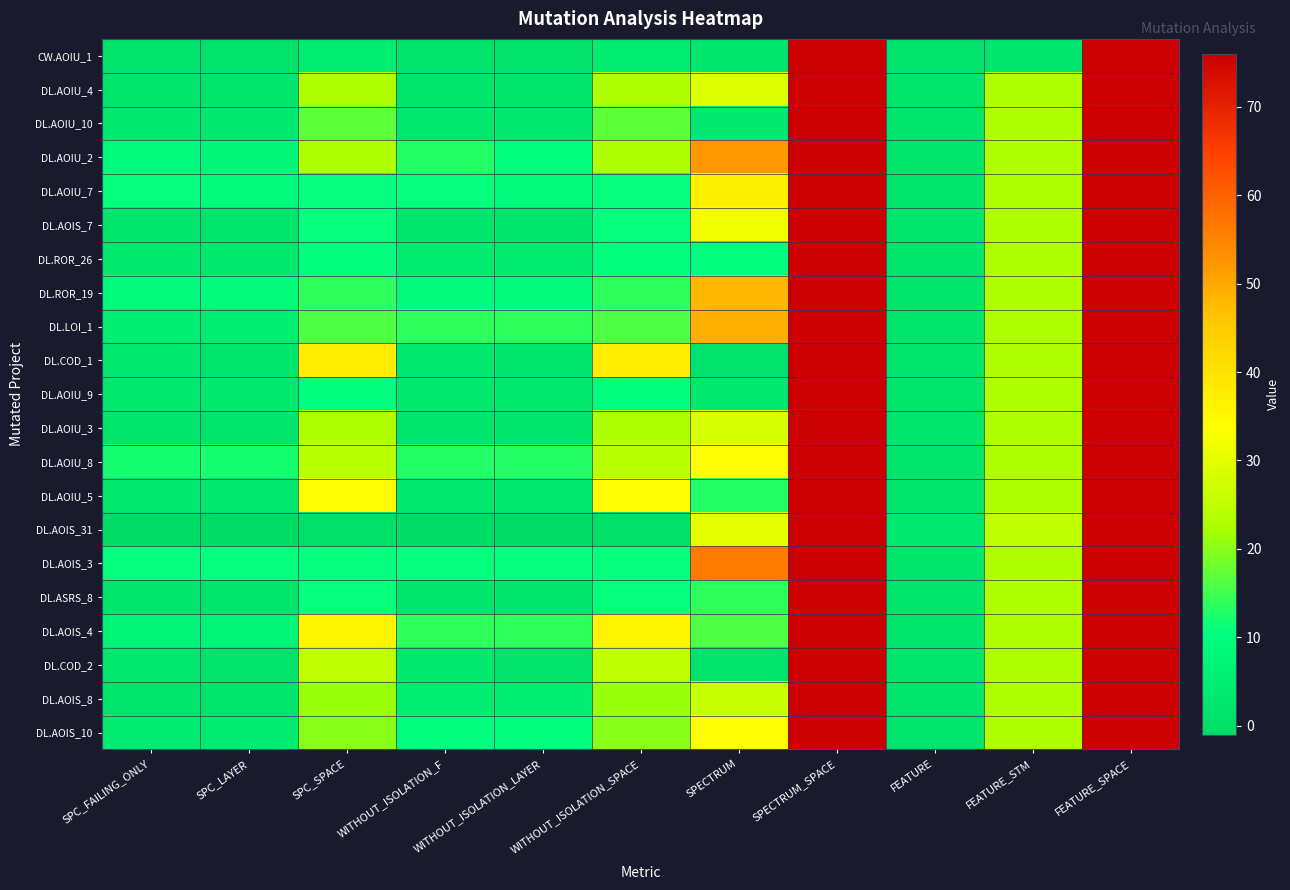

Which series has the widest spread of values?

DL.AOIS_31